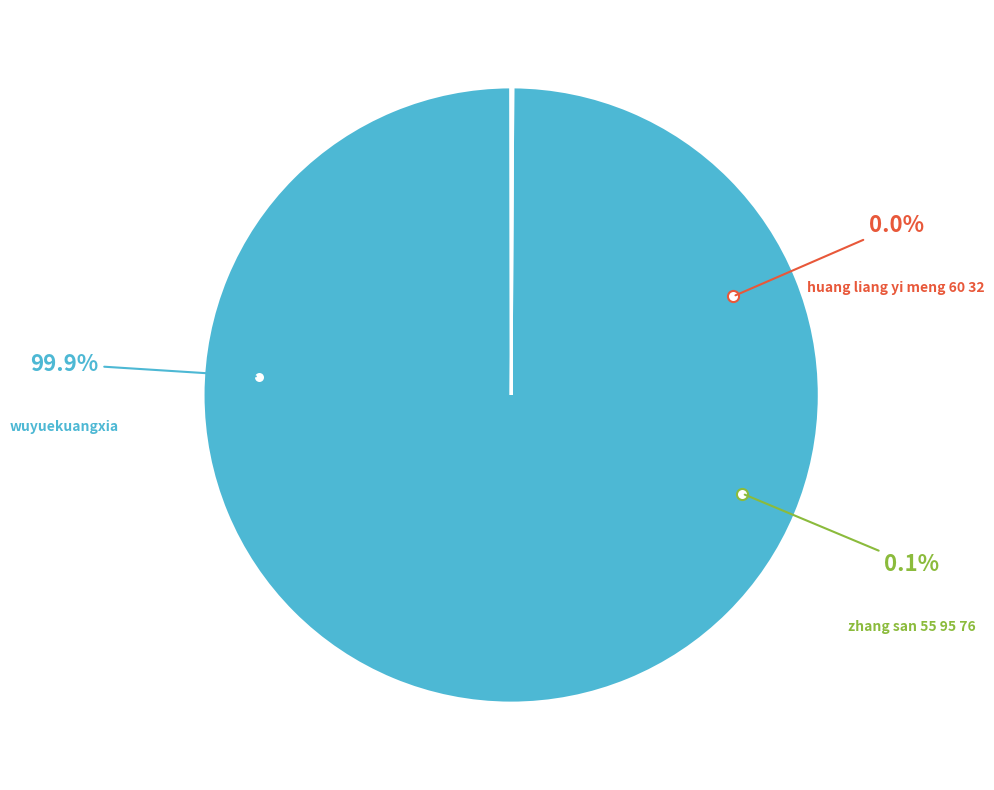

Count the number of slices in the pie.

3